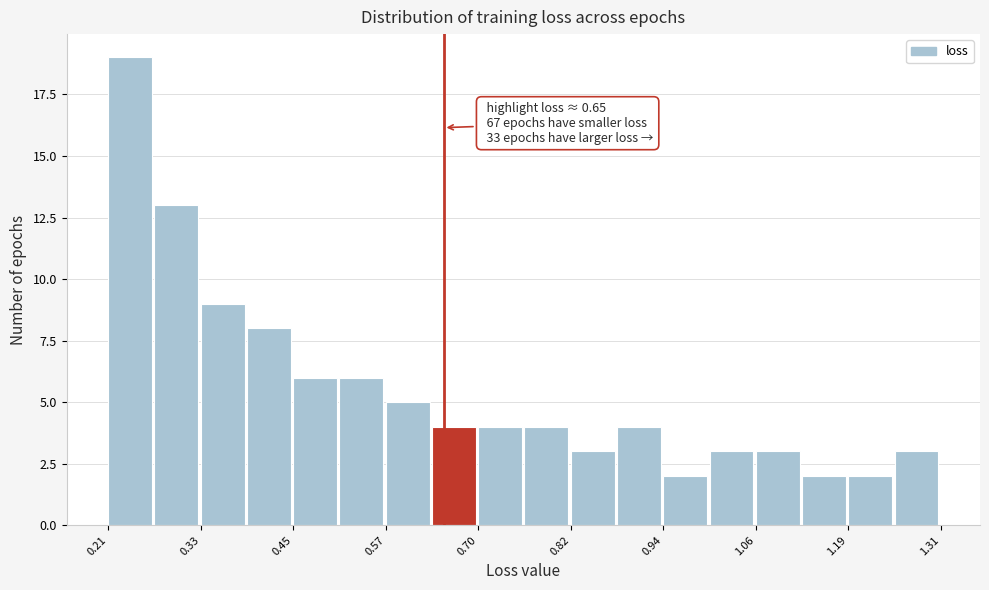

Around what value on the x-axis is the tallest bar? Give the approximate position of its centre, as read against the axis.

0.24